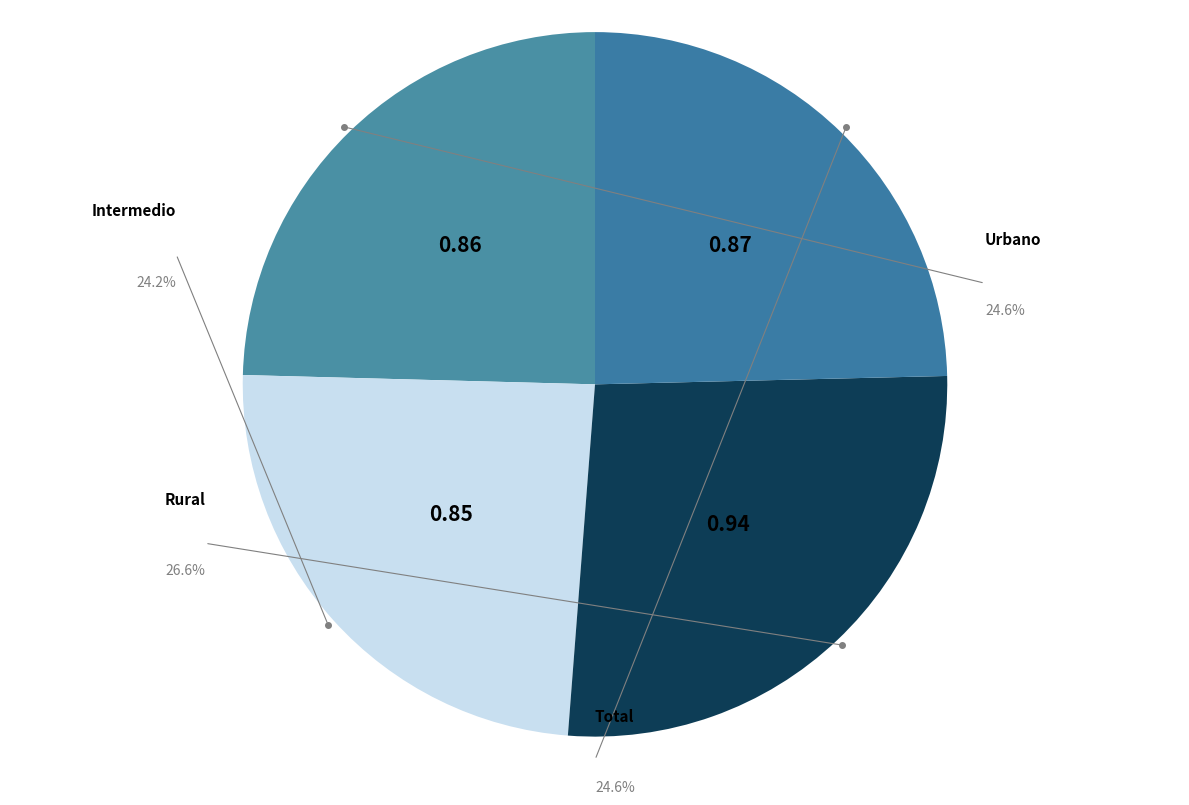

To the nearest percent, what is the combined percentage of Total and Urbano?

49%